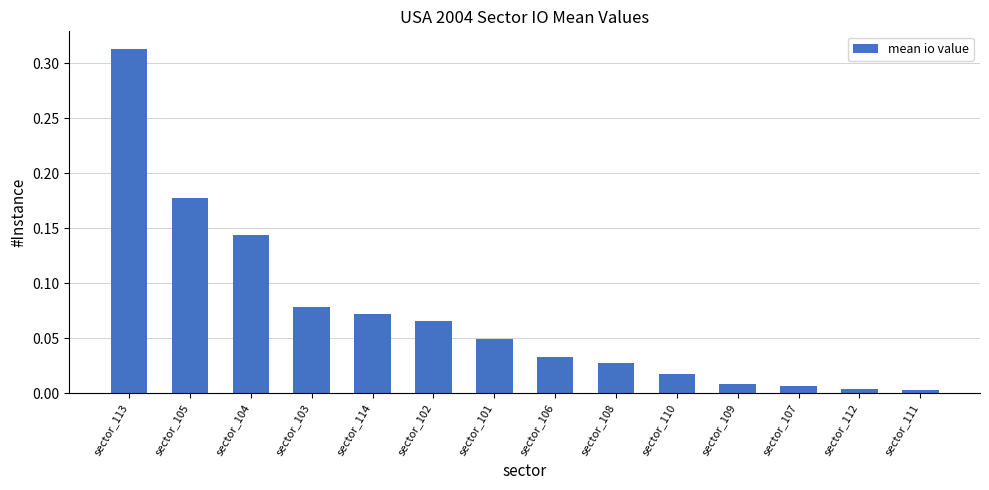

What is the label of the 8th bar from the left?

sector_106